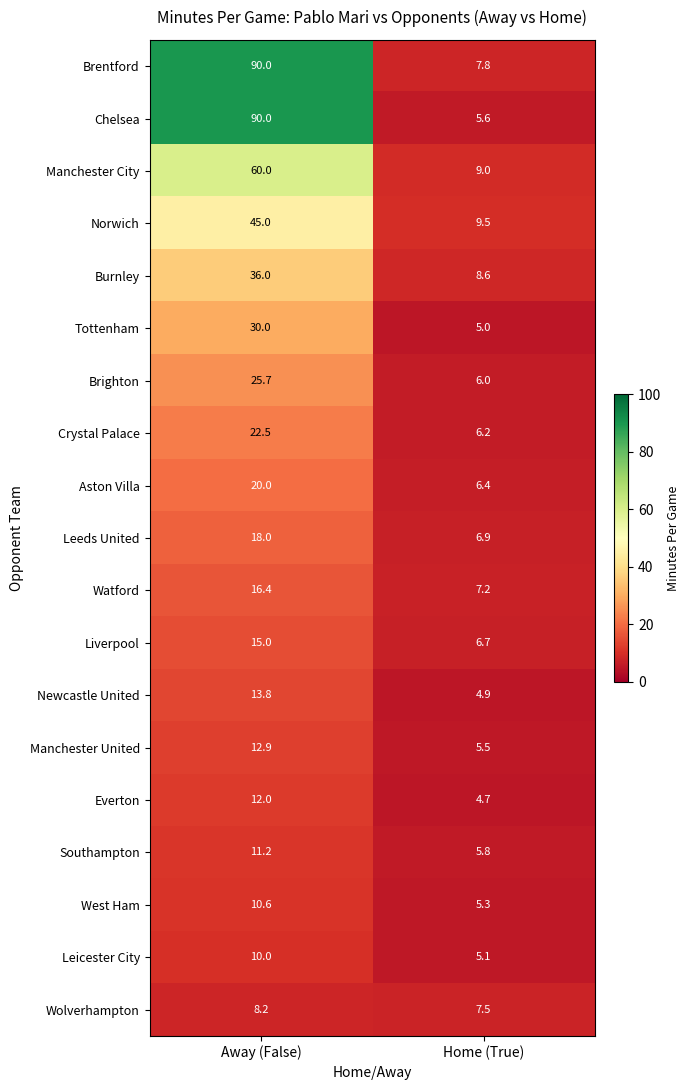

Which series has the largest range (max minus min)?

Chelsea